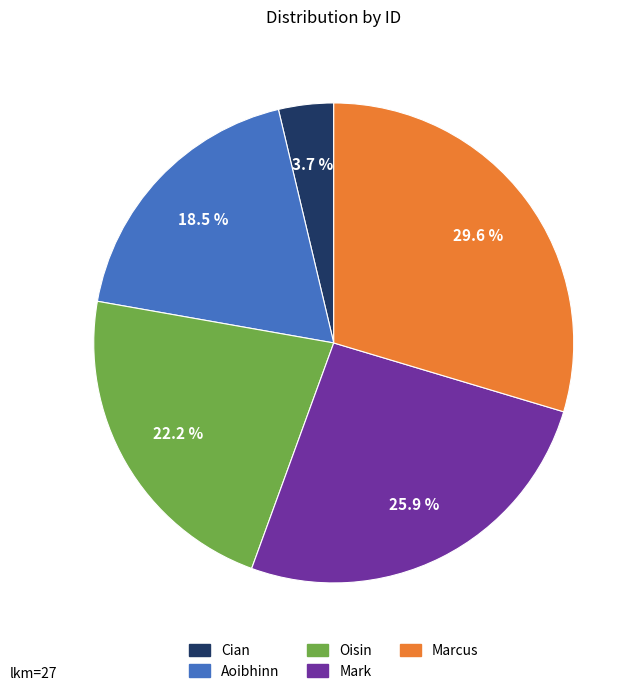

What is the smallest slice in the pie chart?

Cian